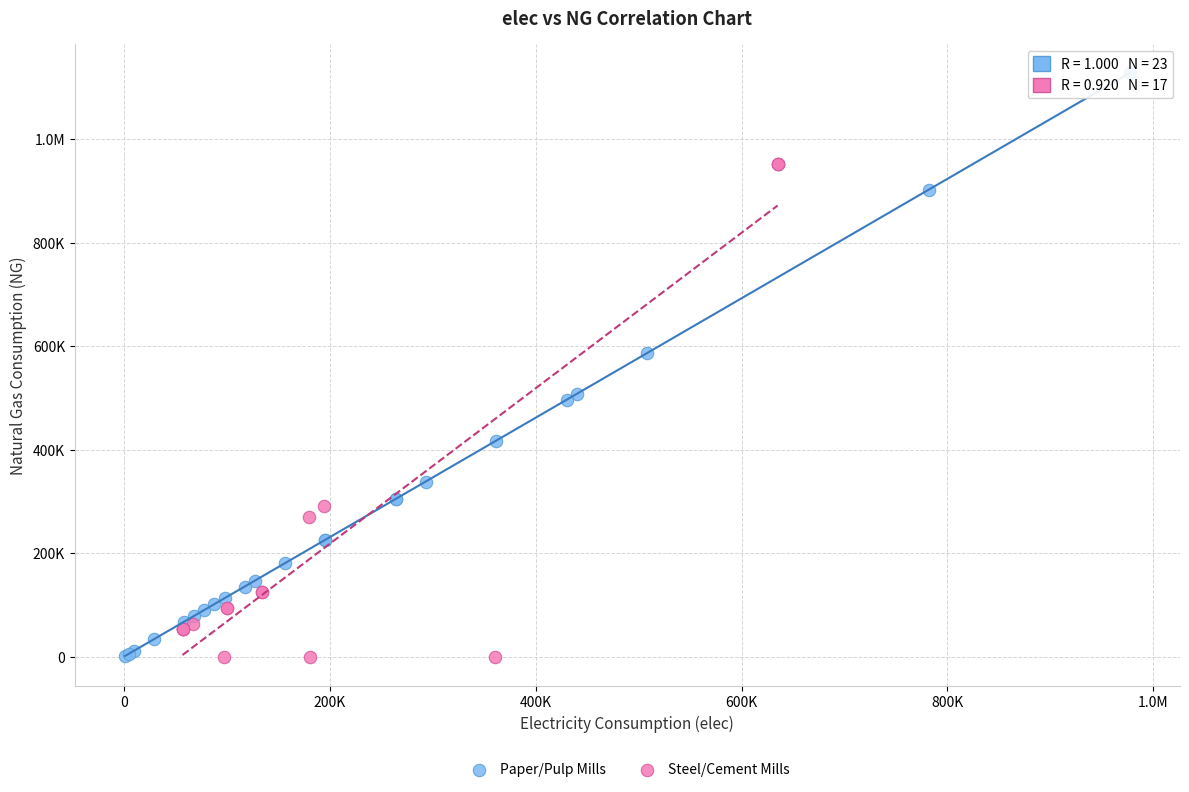

What are all the series names shown in the legend?

Paper/Pulp Mills, Steel/Cement Mills